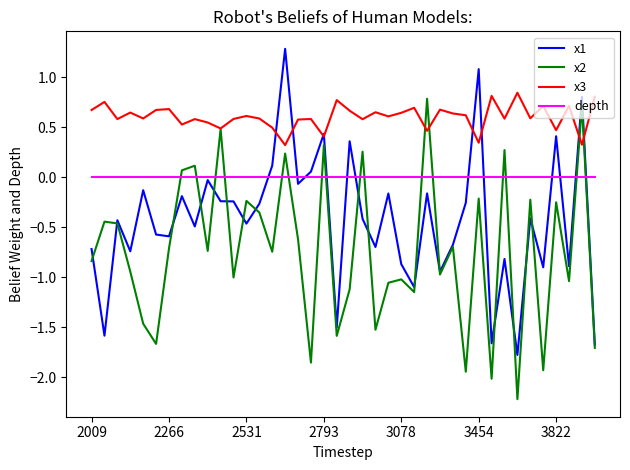

True or false: x3 and depth intersect in this chart.

False